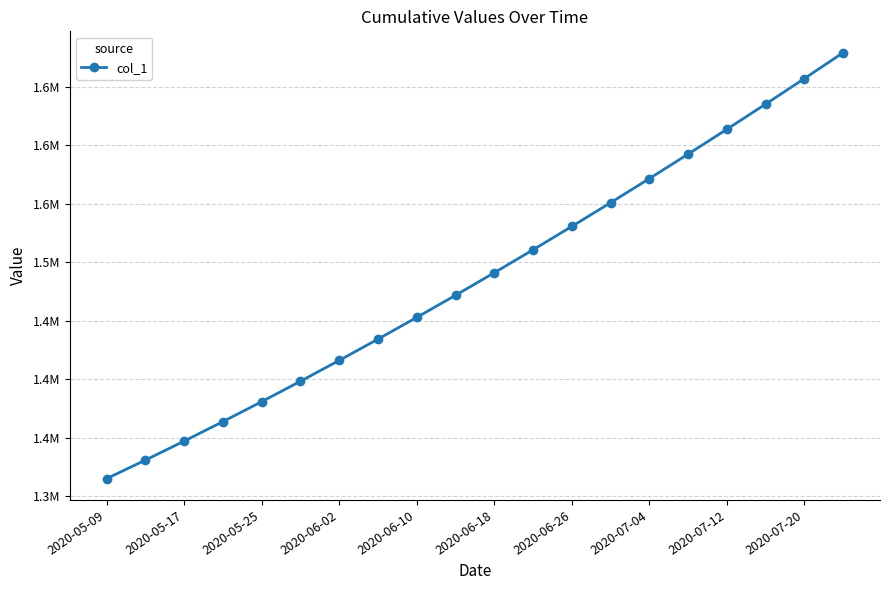

What is the maximum value shown in the chart?

1679393.9